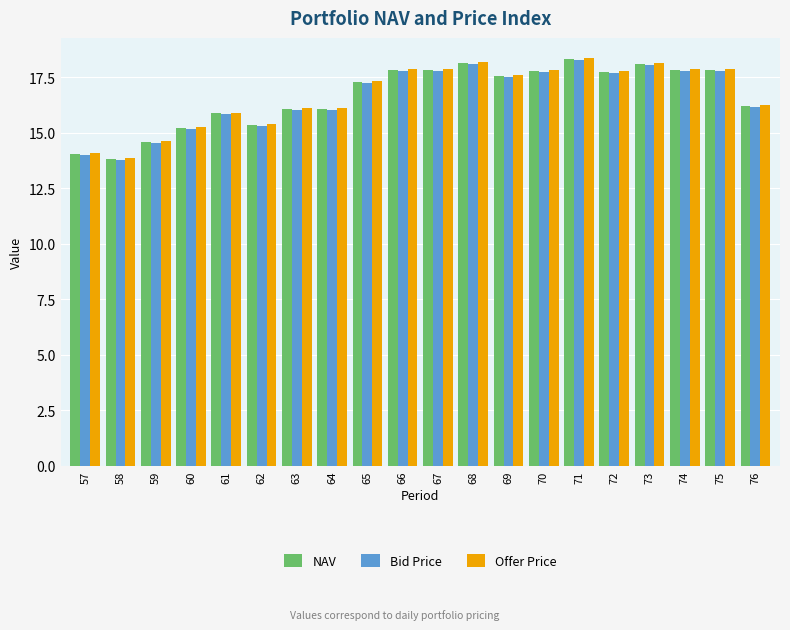

What are all the series names shown in the legend?

NAV, Bid Price, Offer Price